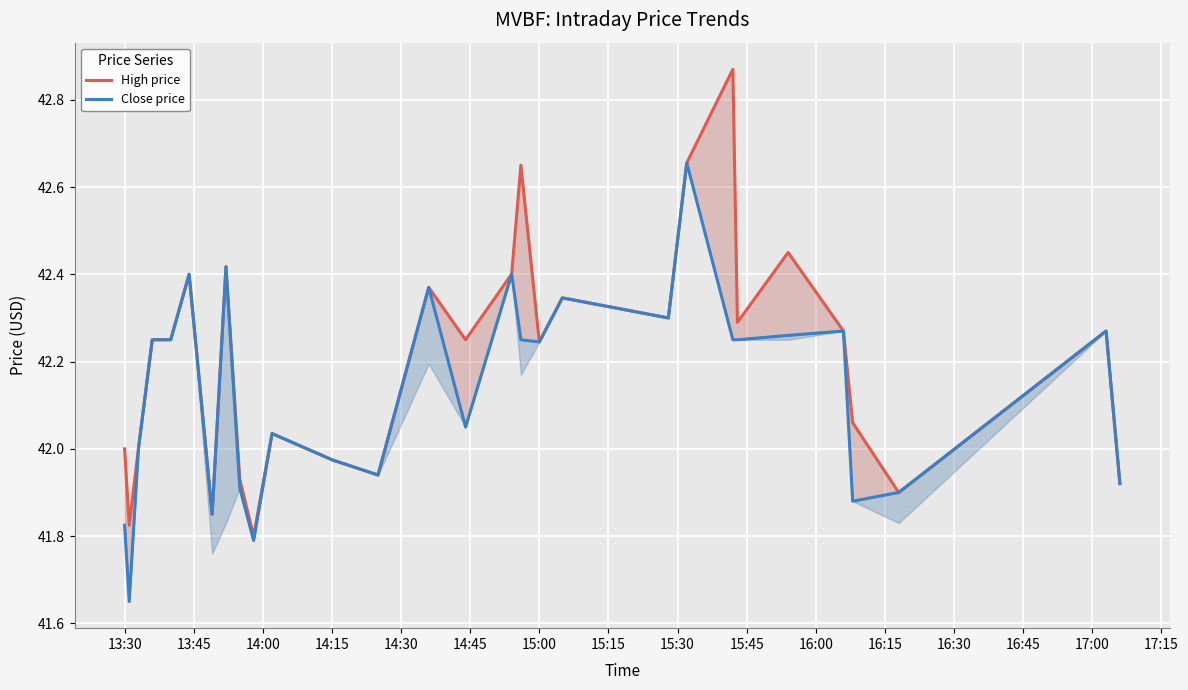

True or false: High price and Close price cross at least once.

False